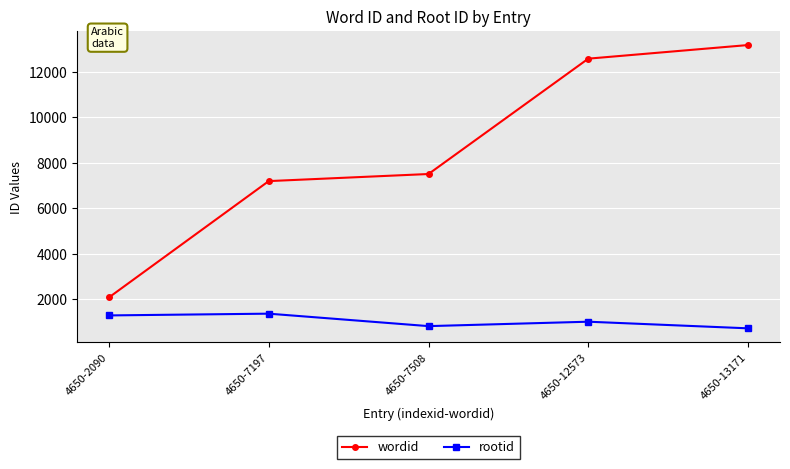

Is it true that wordid equals 12573 at 4650-12573?

True